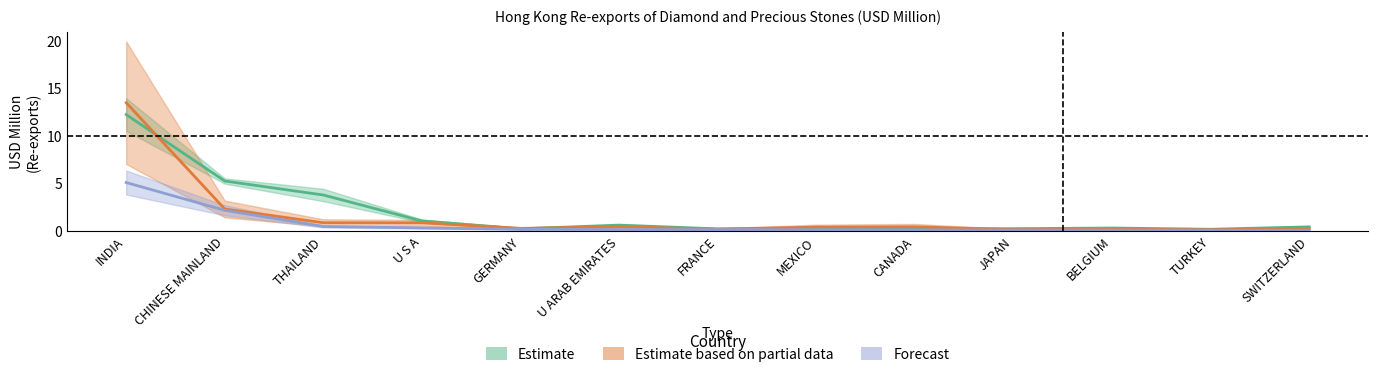

What is the label of the 1st point from the right?

SWITZERLAND